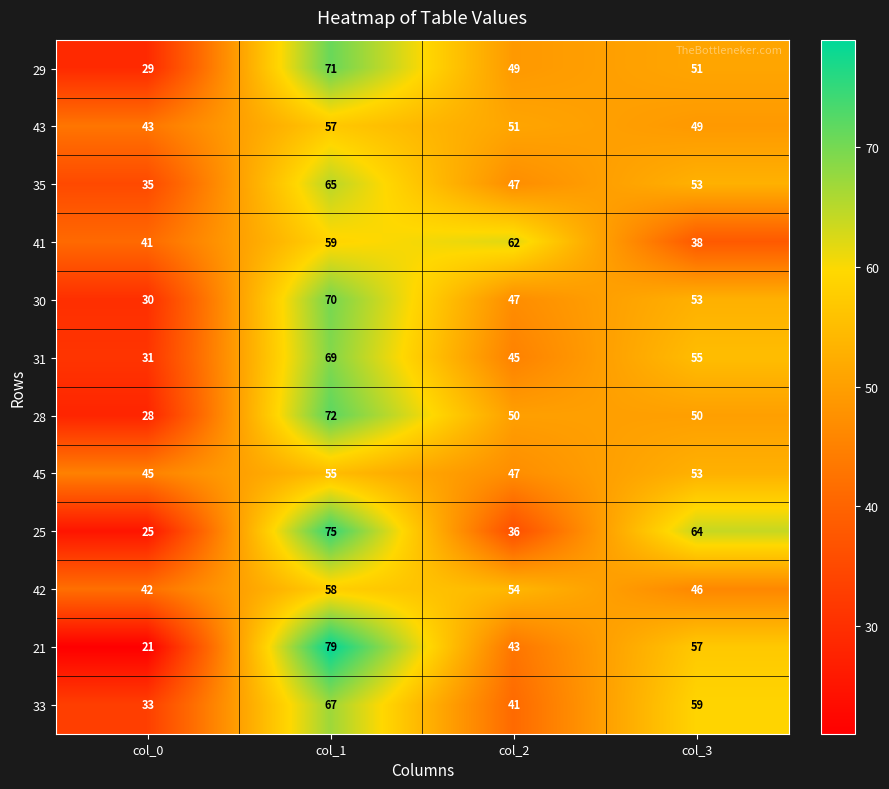

At which category is the sum across all series the highest?

col_1